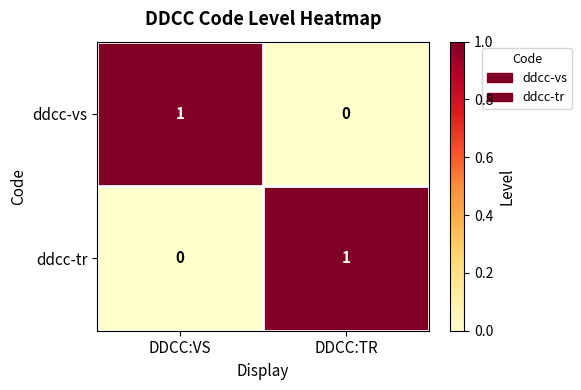

At which label is ddcc-tr closest to 0?

DDCC:VS